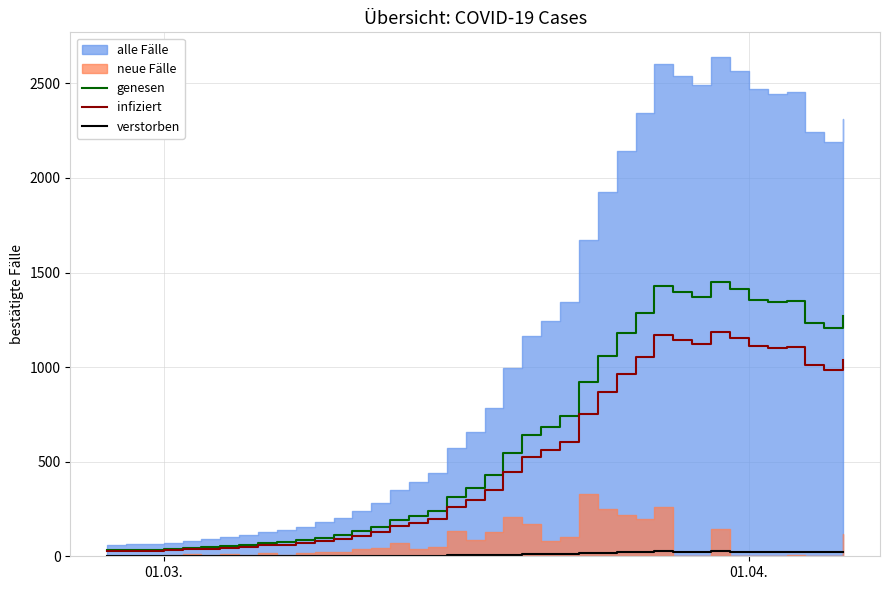

True or false: infiziert has more than 0 interior local peaks.

True